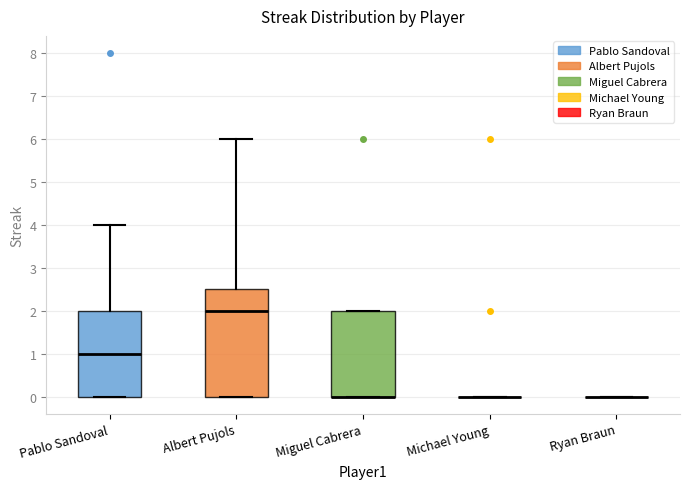

Reading left to right, transcribe this box plot: for each box, give where its median line is, the range the box spans, and where its two whiskers end, as read against the y-axis. The values are not printed on the chart, so give them approximately, as read against the axis.

Pablo Sandoval: median 1.0, box 0.0 to 2.0, whiskers 0.0 to 4.0
Albert Pujols: median 2.0, box 0.0 to 2.5, whiskers 0.0 to 6.0
Miguel Cabrera: median 0.0 (drawn on the box's lower edge), box 0.0 to 2.0, whiskers 0.0 to 2.0
Michael Young: box collapsed to a line at 0.0, whiskers 0.0 to 0.0
Ryan Braun: box collapsed to a line at 0.0, whiskers 0.0 to 0.0